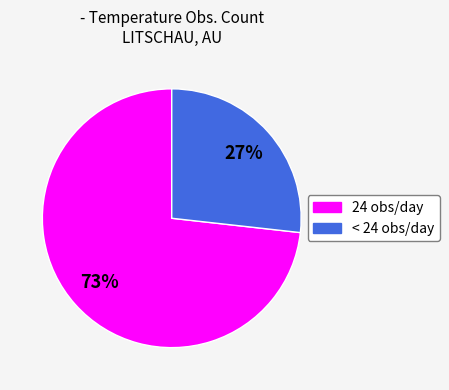

To the nearest percent, what is the average slice percentage?

50%